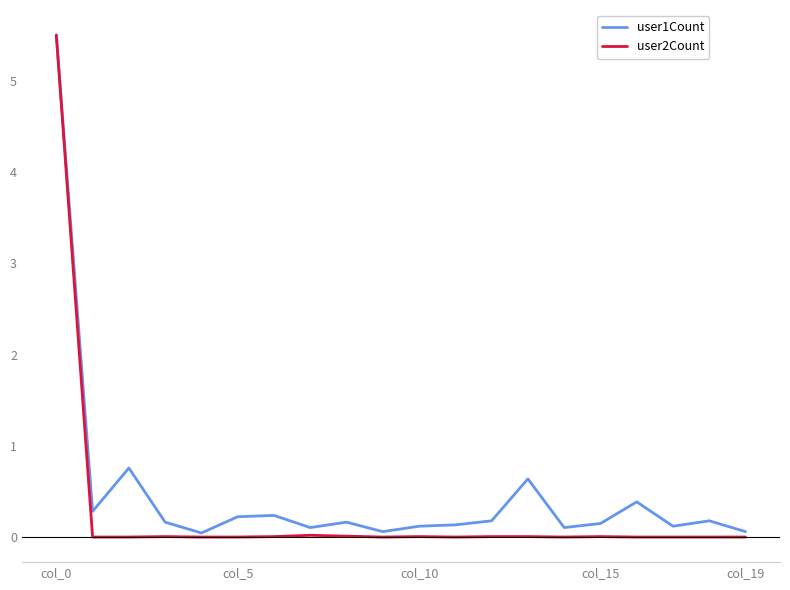

What is the greatest value displayed?

5.5